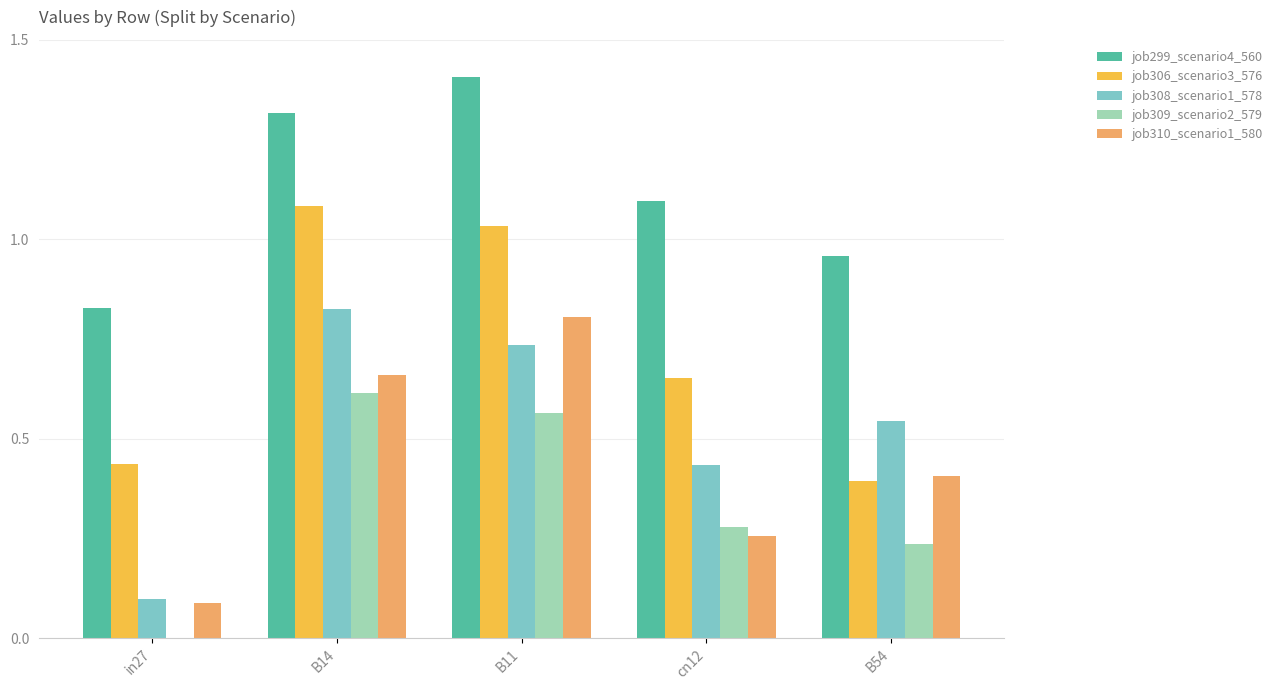

Does the chart contain stacked bars?

No